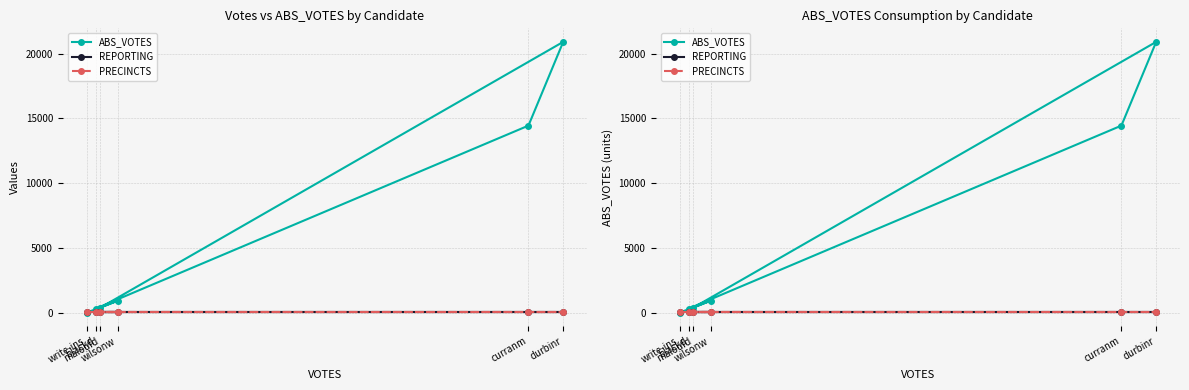

What is the value of the REPORTING point at the 6th from the left?

87